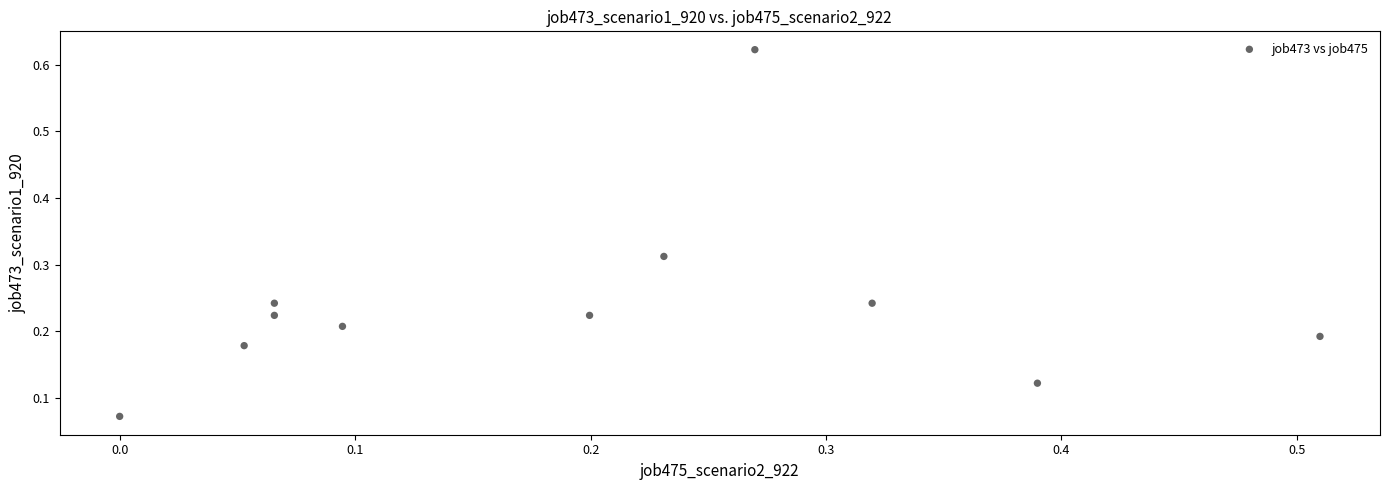

What is the range of X values (max minus min)?

0.5